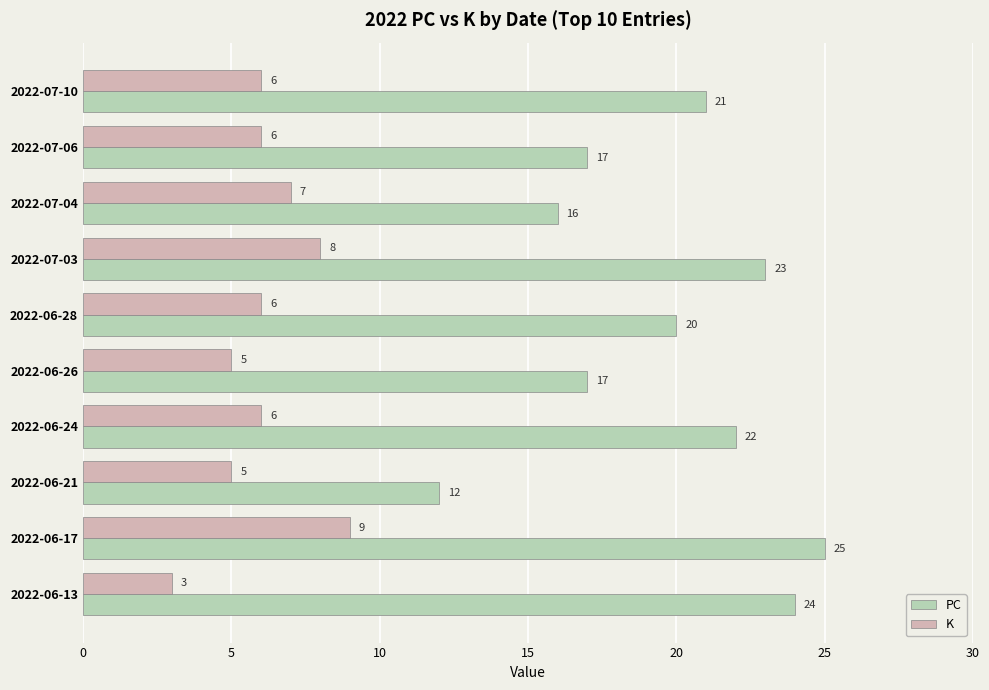

What is the minimum value for K?

3